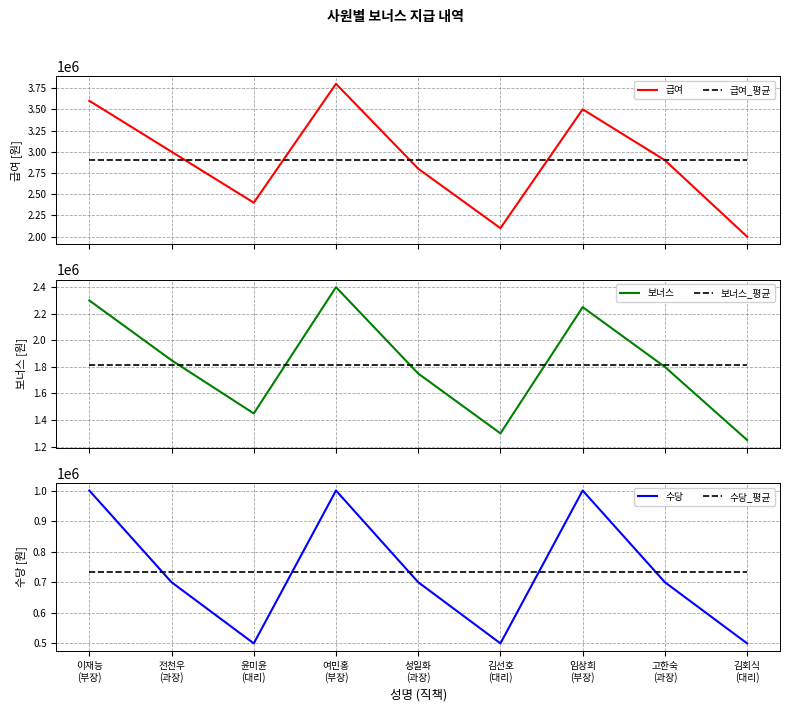

What are all the series names shown in the legend?

급여, 급여_평균, 보너스, 보너스_평균, 수당, 수당_평균